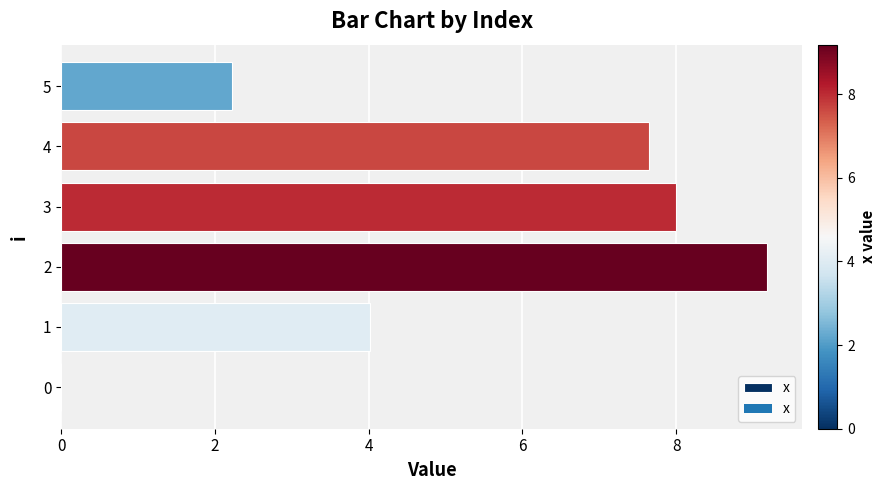

Which category has the highest value across all series?

2